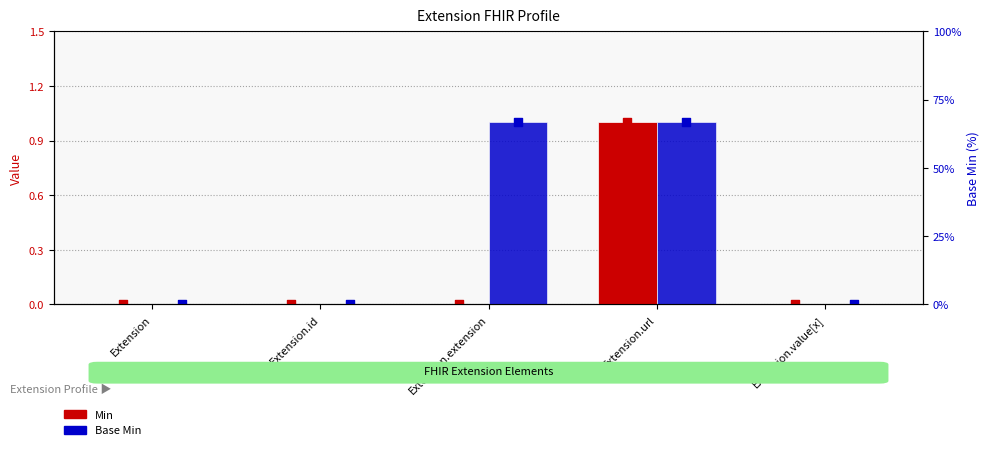

Which series contains the highest Y value?

Min